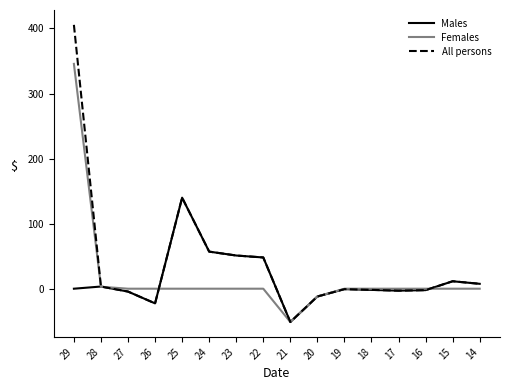

The Females series shows -12.0 at 20. True or false?

True